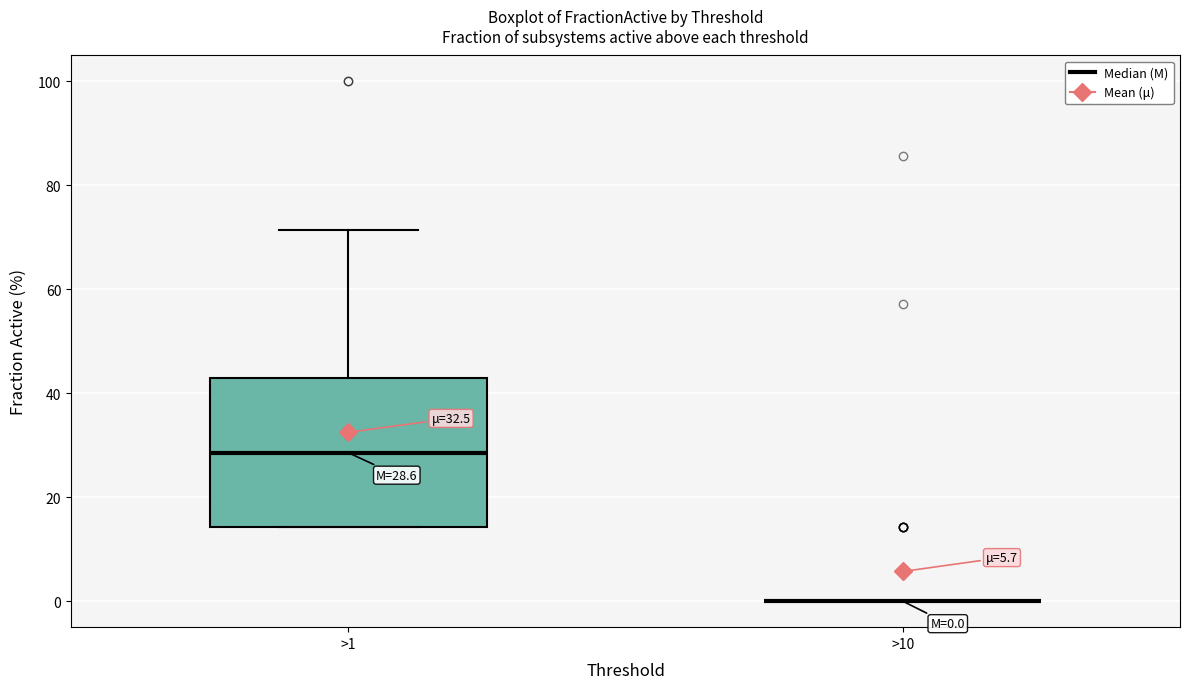

Comparing the boxes themselves (not the whiskers), which one is the tallest?

>1